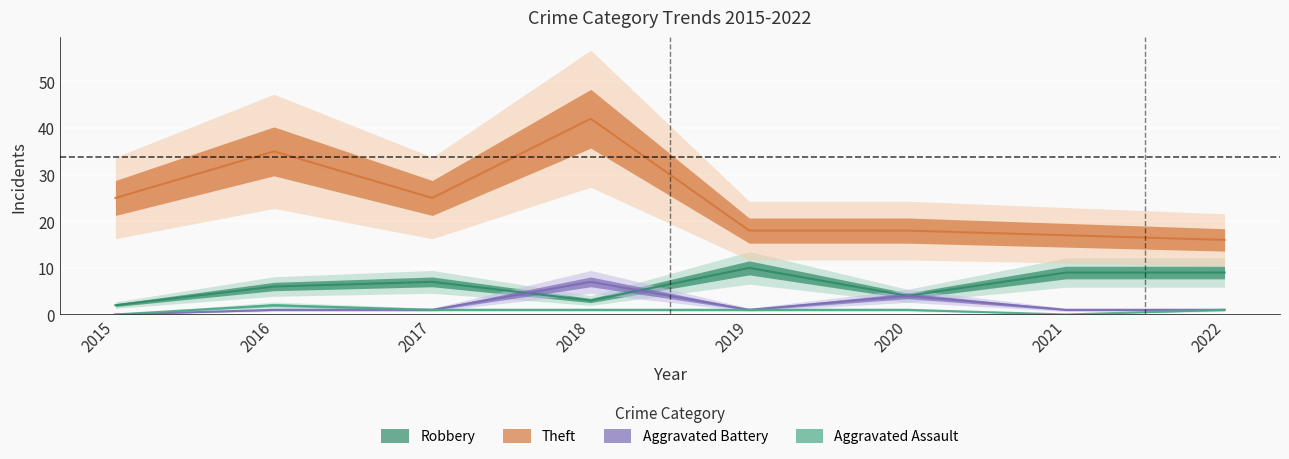

What is the total value across all series at 2019?

30